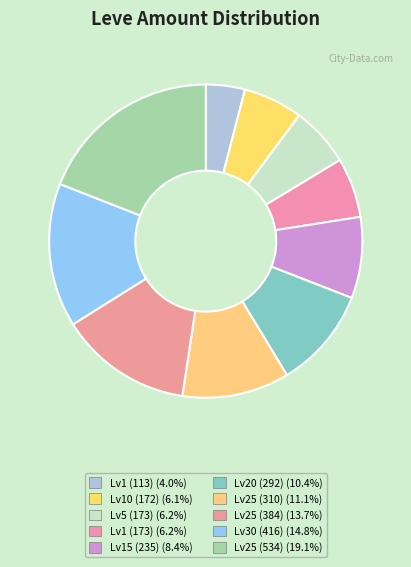

How many slices are in this pie chart?

10